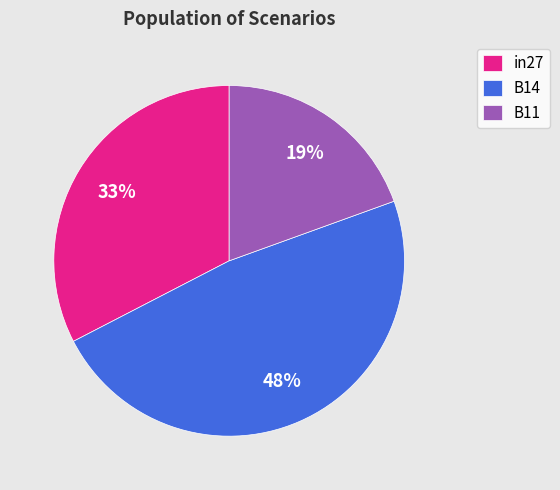

What is the smallest slice in the pie chart?

B11